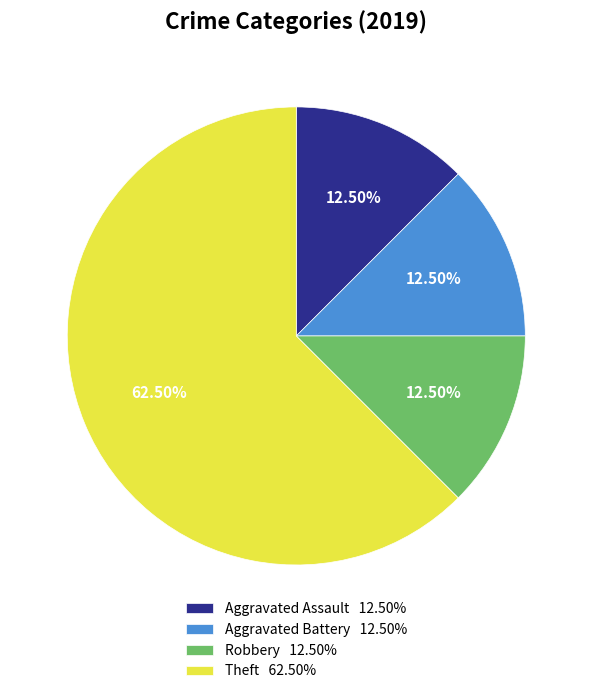

To the nearest percent, what is the difference between the Robbery and Theft slice percentages?

50%